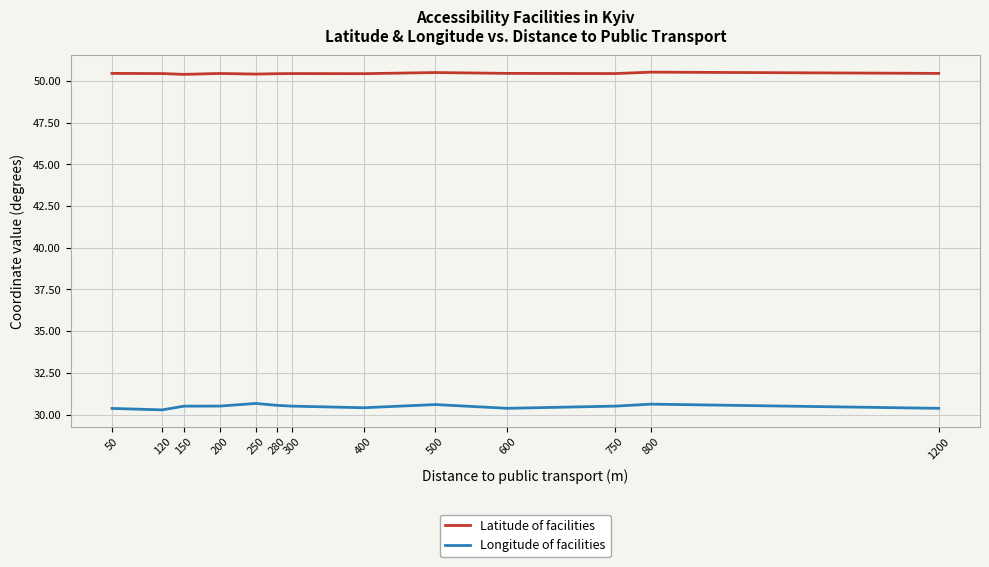

List the series in order of their overall mean, lowest first.

Longitude of facilities, Latitude of facilities